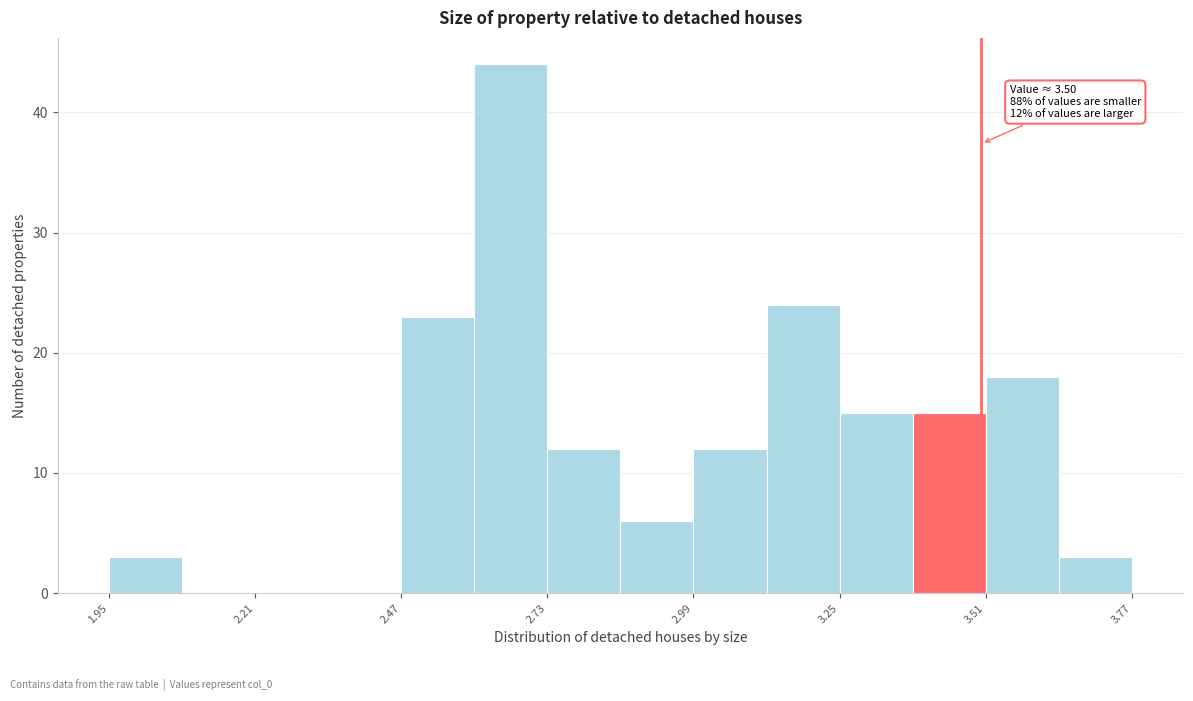

Read against the x-axis, roughly where is the centre of the tallest bar?

2.65